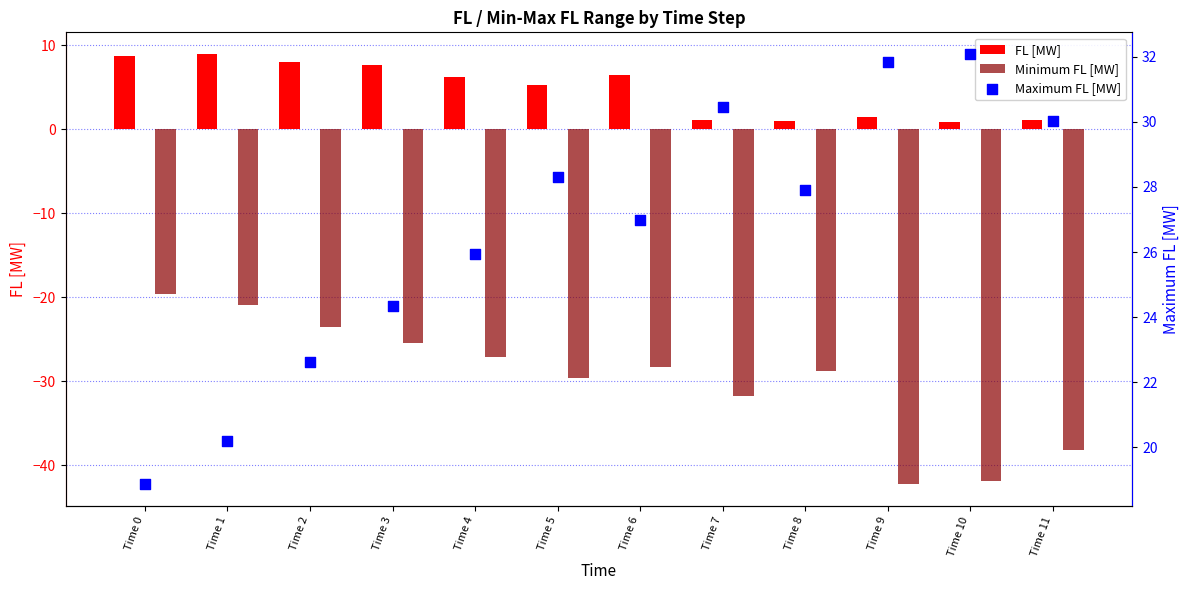

What are all the series names shown in the legend?

FL [MW], Minimum FL [MW], Maximum FL [MW]